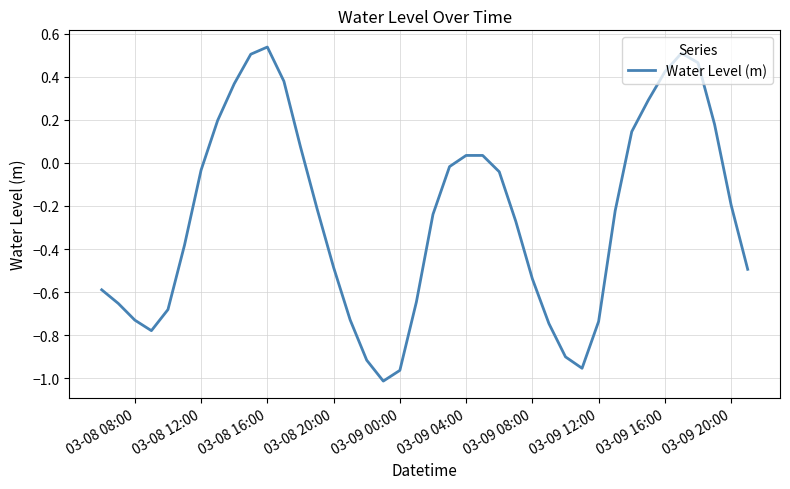

What is the difference between the maximum and minimum values?

1.6